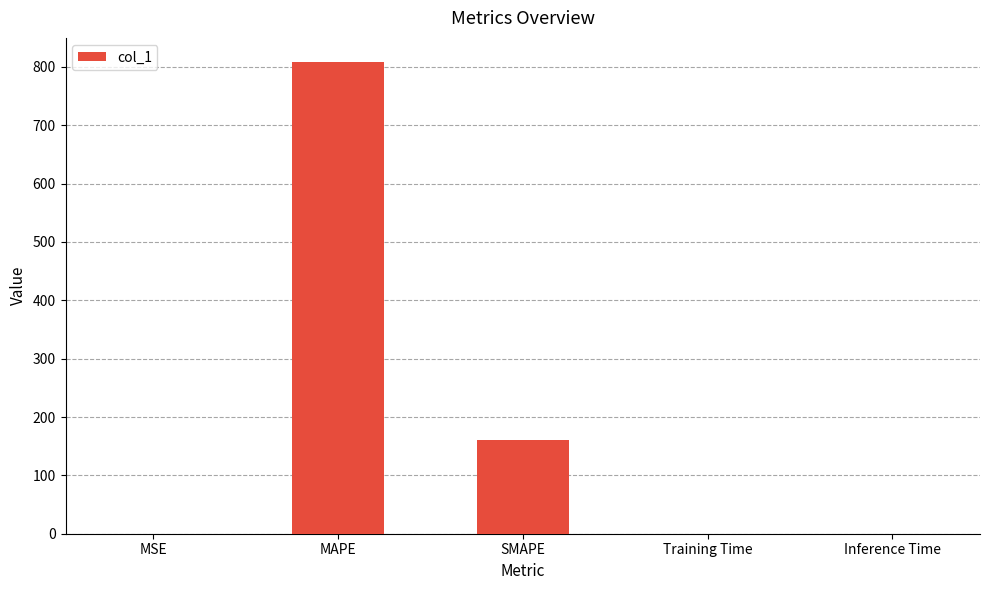

At which category does the chart reach its peak across all series?

MAPE